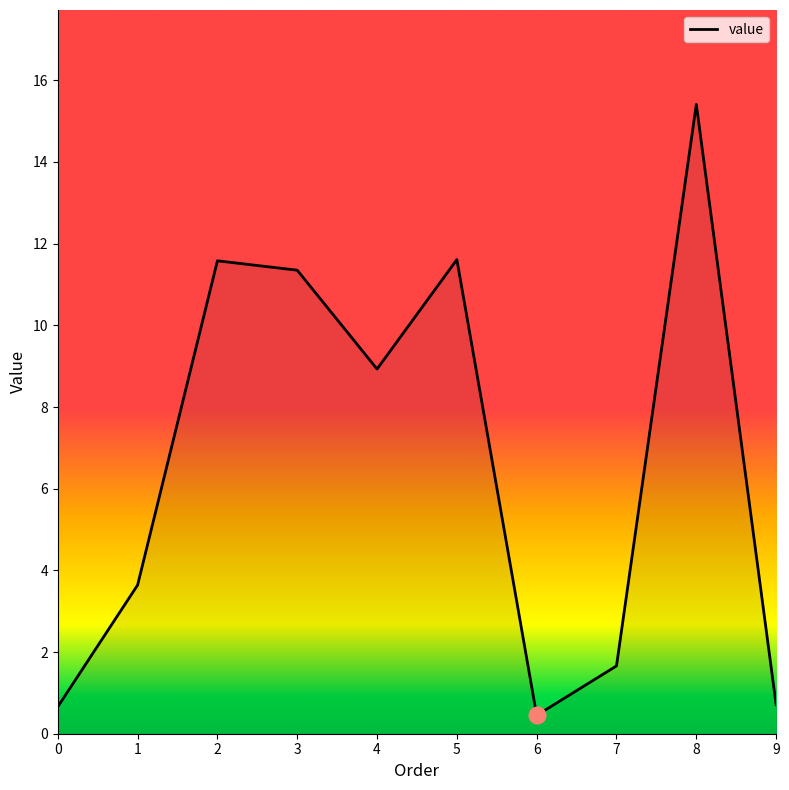

Is this an area chart (filled region under the line)?

No